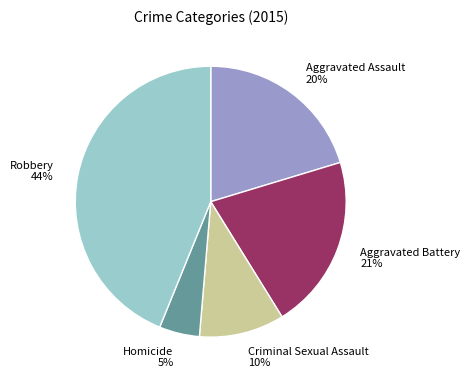

What percentage is the Aggravated Battery slice, to the nearest percent?

21%